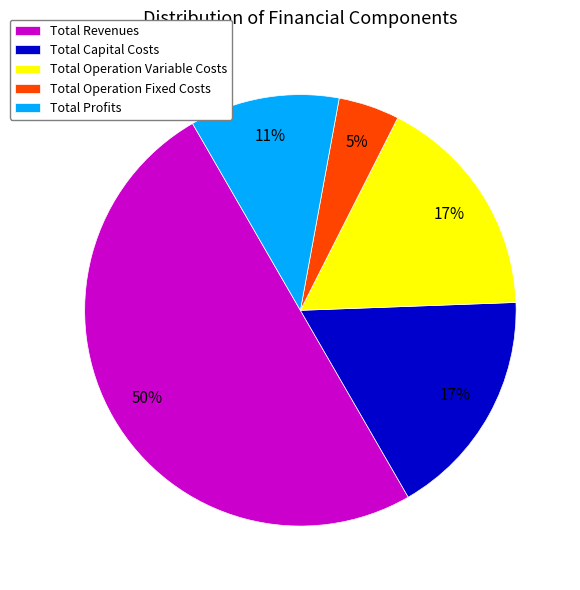

Between Total Operation Fixed Costs and Total Profits, which is larger?

Total Profits